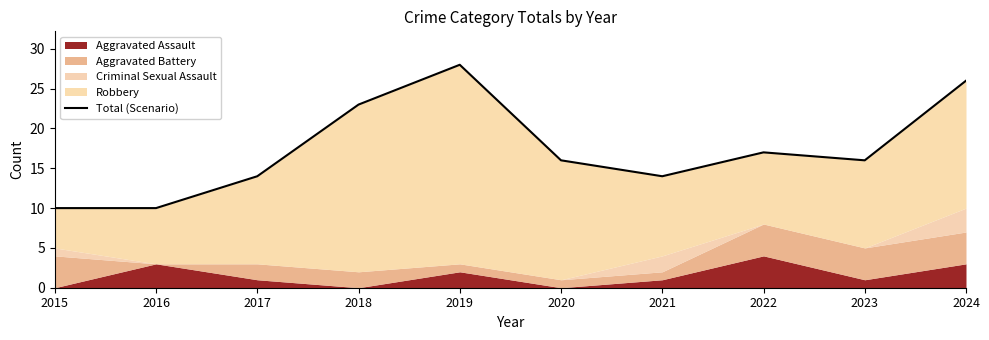

Where is the first local maximum?

2019